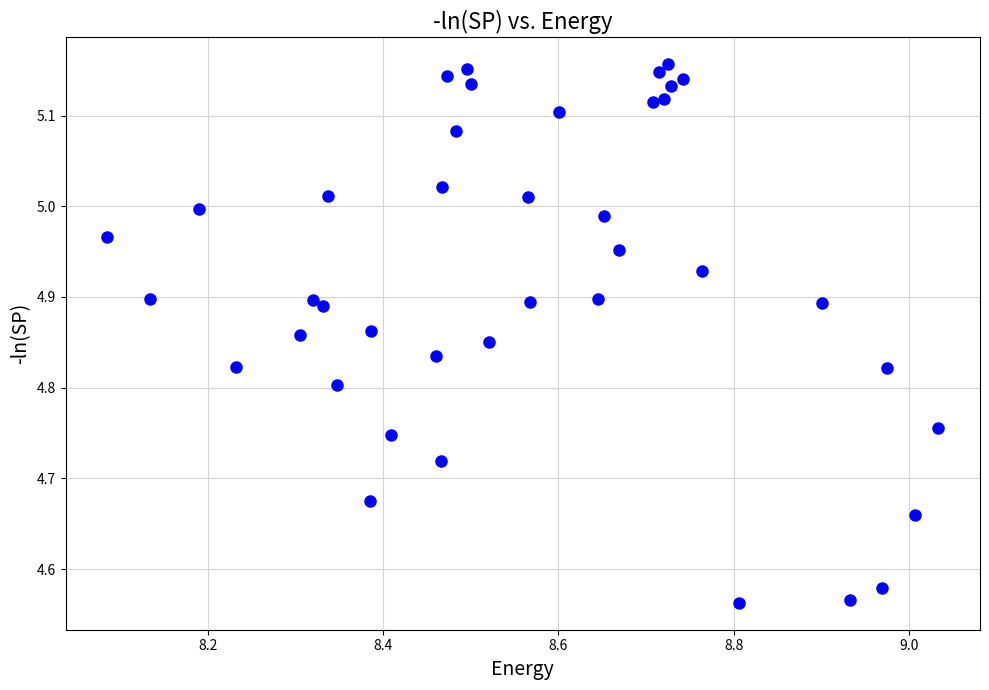

What is the range of Y values (max minus min)?

0.6